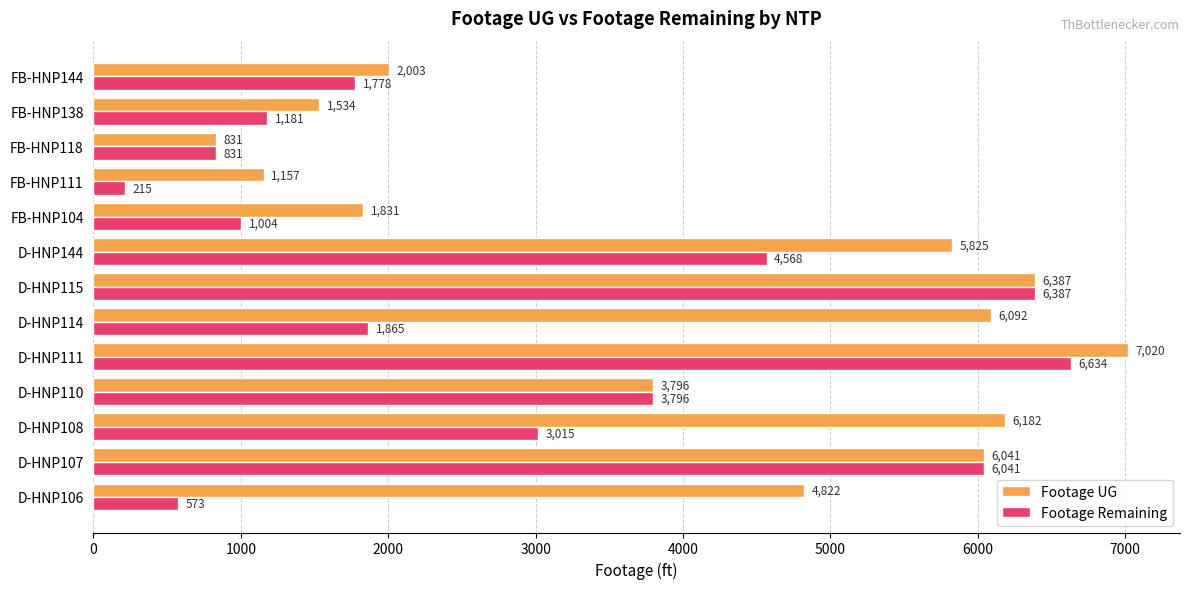

Is it true that Footage Remaining equals 1118 at FB-HNP118?

False